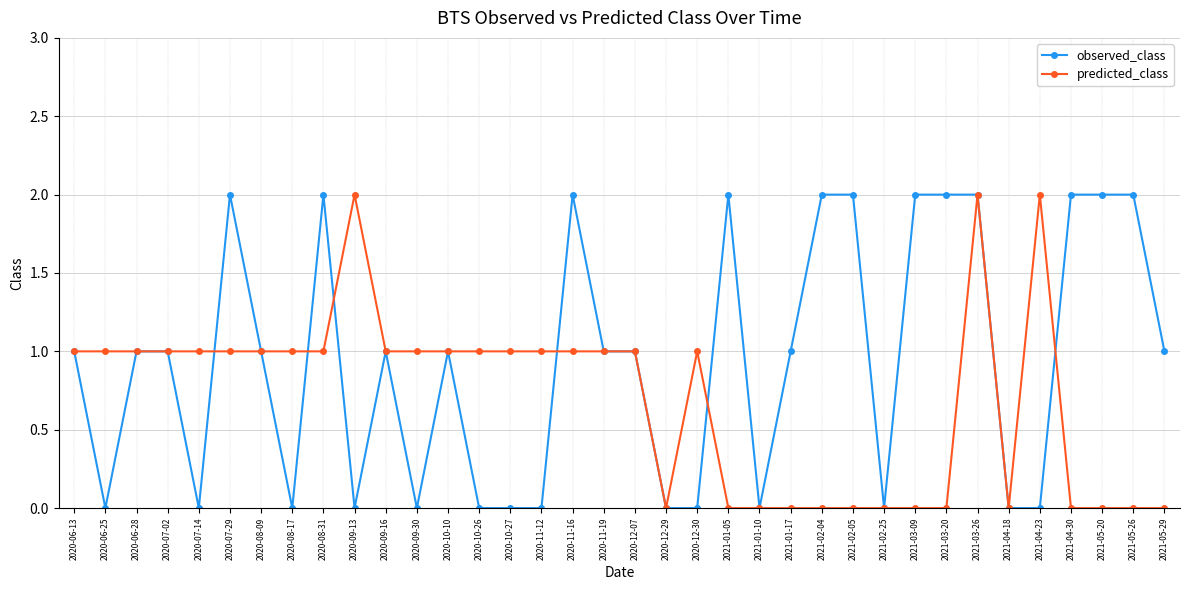

At 2021-05-26, list the series in order from largest to smallest.

observed_class, predicted_class